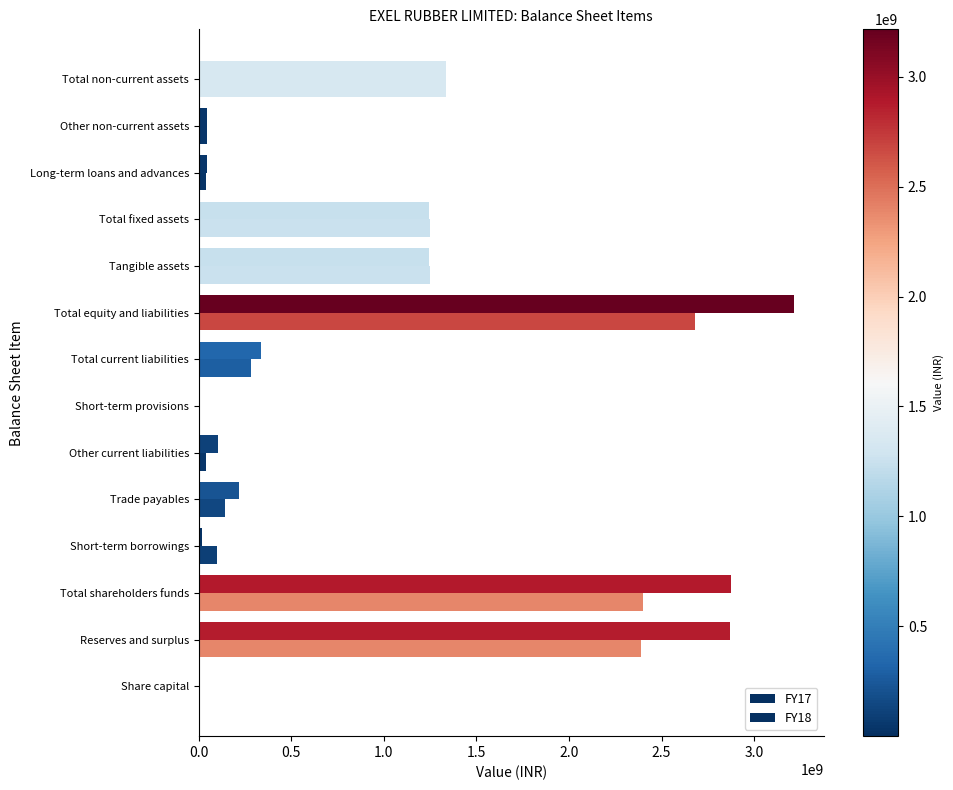

How many distinct data groups are displayed?

2